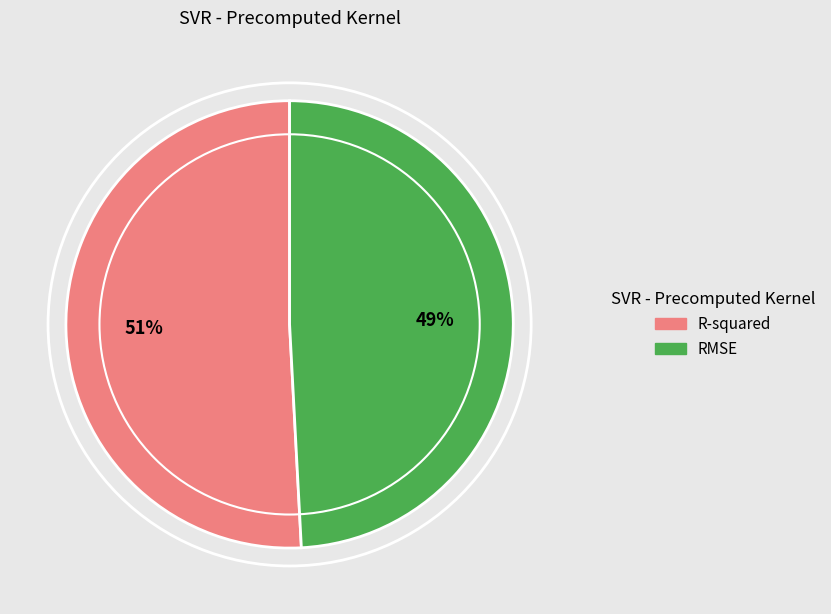

Do R-squared and RMSE together represent more than half of the pie?

Yes